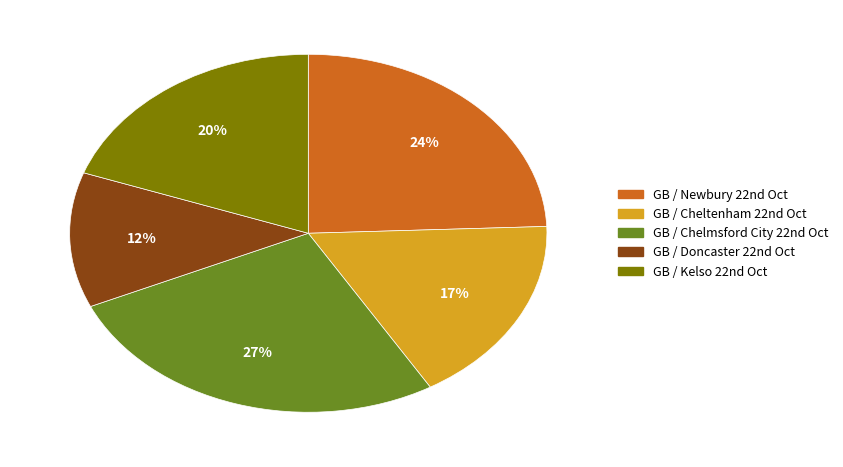

Count the number of slices in the pie.

5